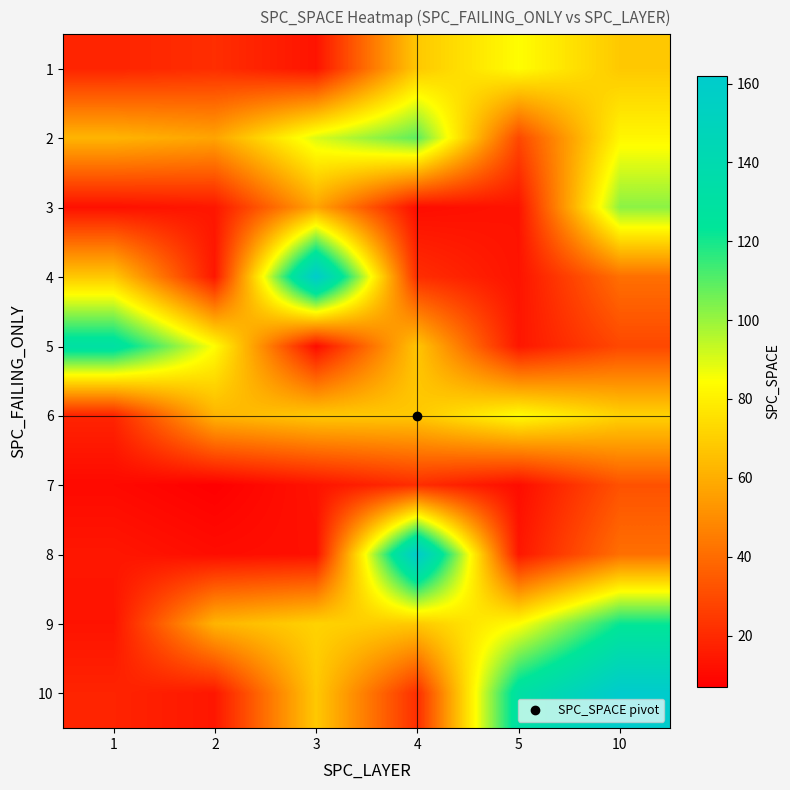

At which category is the sum across all series the highest?

10